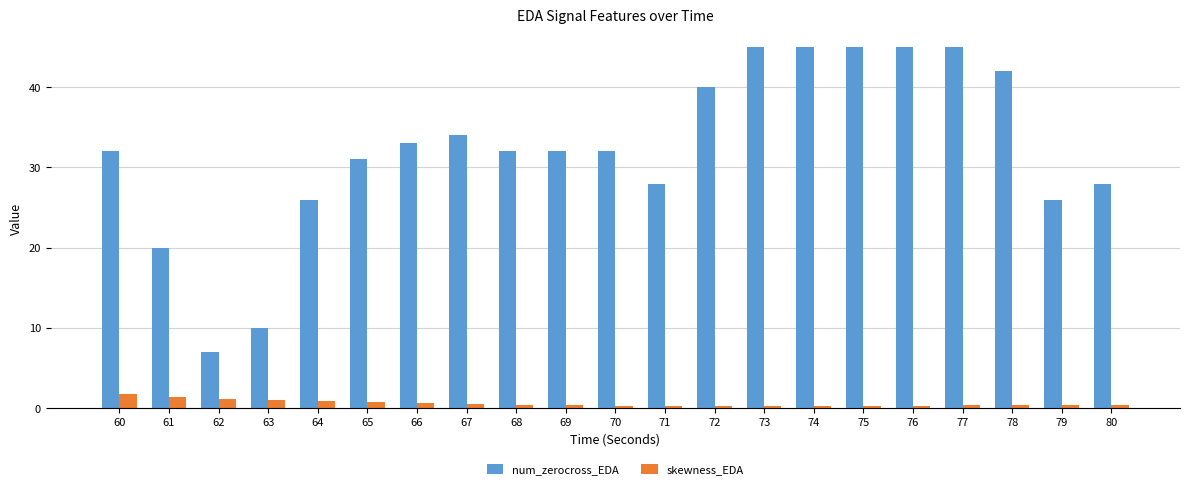

True or false: num_zerocross_EDA has a value of 45.0 at 77.

True